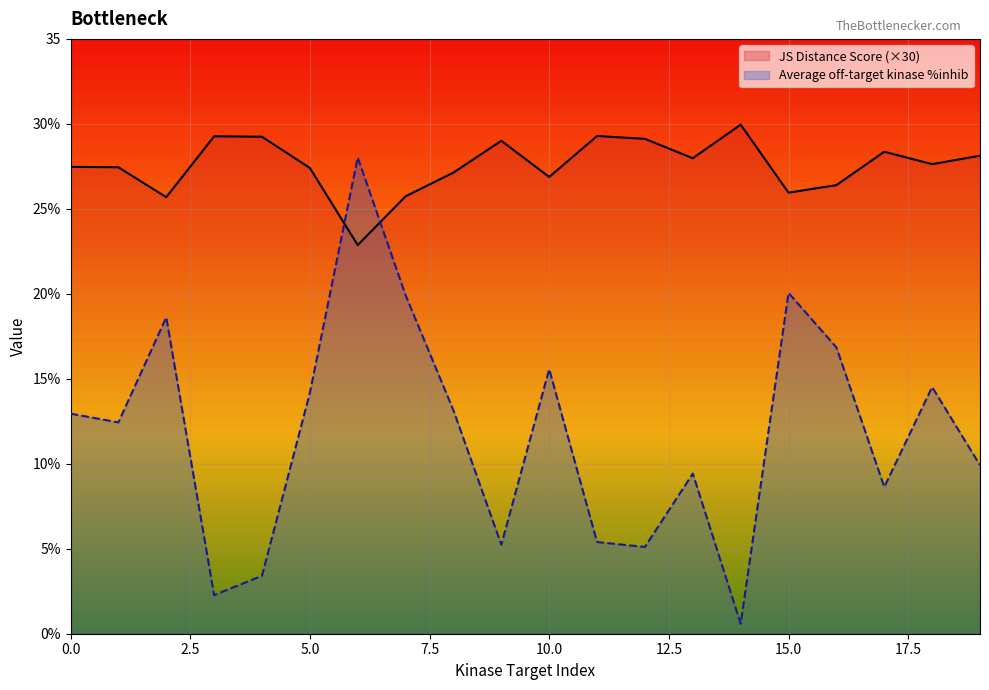

Does the chart display data point markers on the line(s)?

No